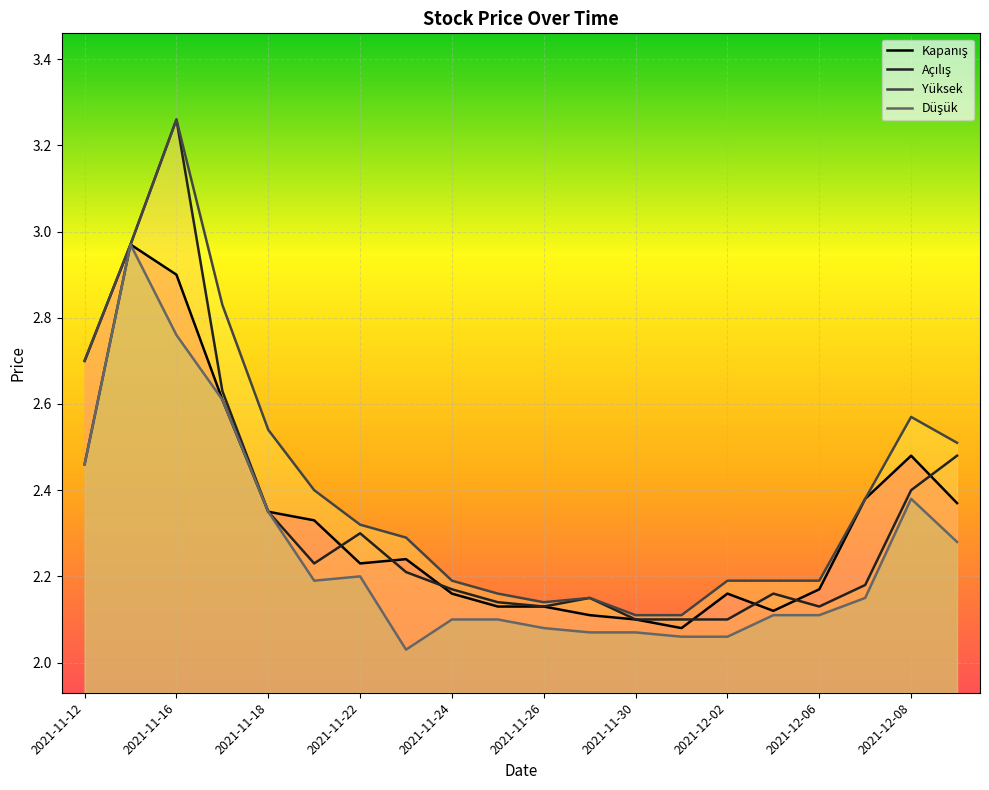

What is the maximum value for Açılış?

3.3